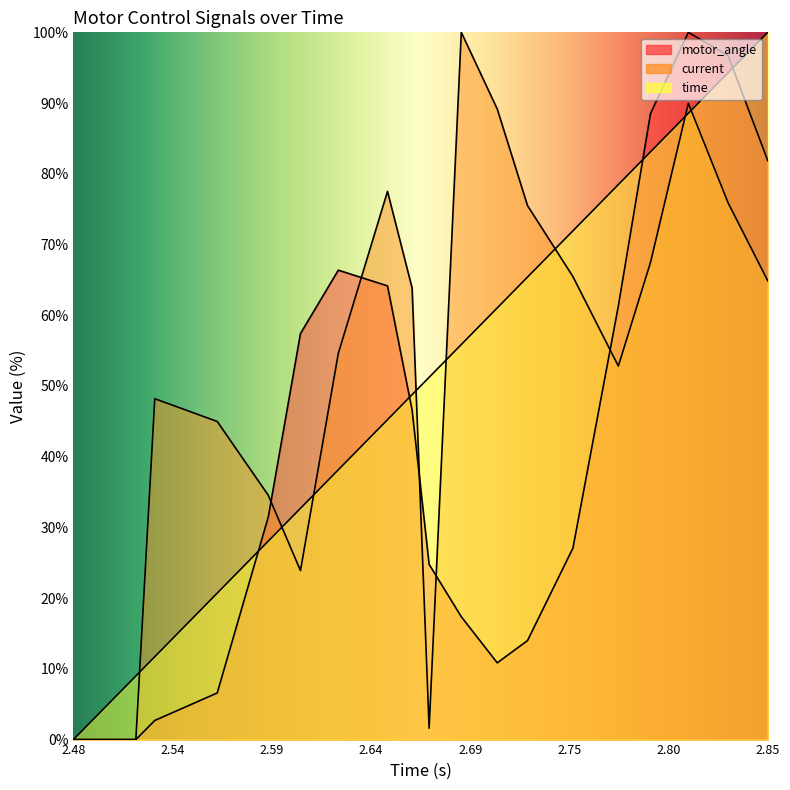

How many data points in time are less than 51?

10